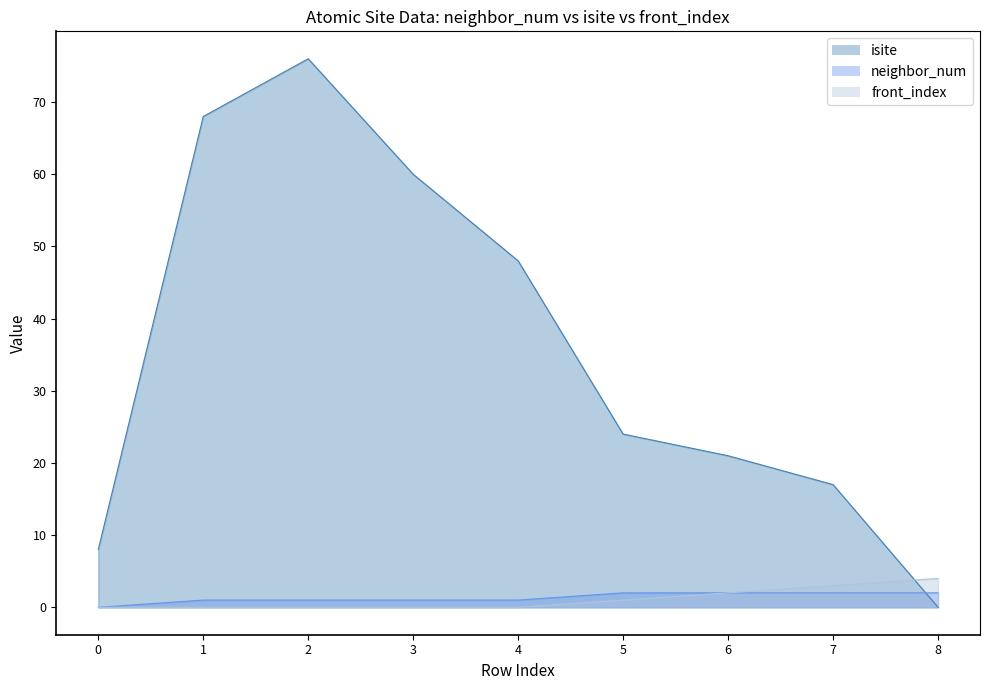

Between 6 and 2, which is larger?

2